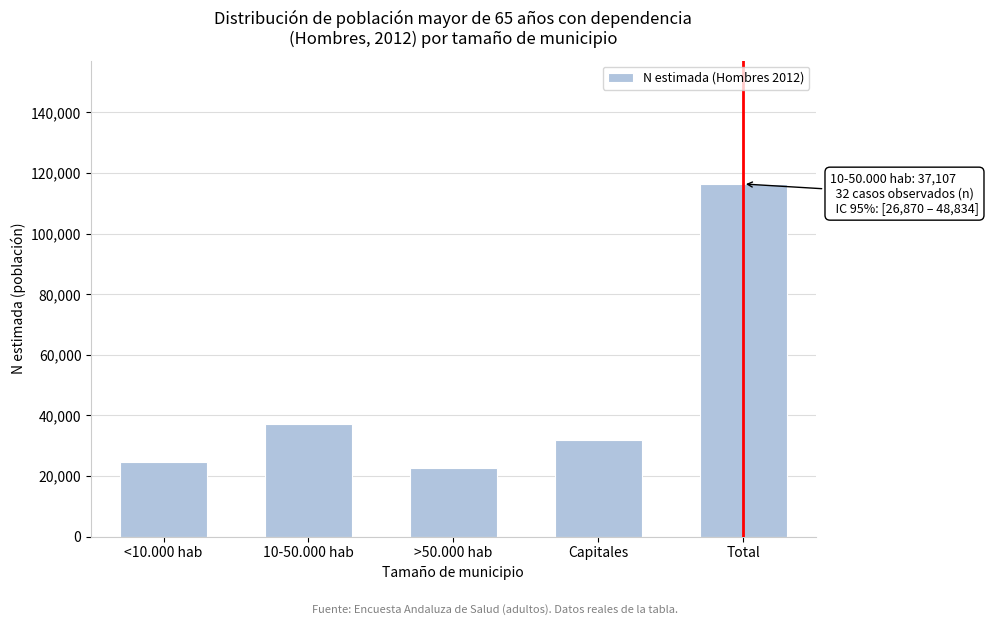

Reading right to left, extract all data points from this chart.

116400	31960	22611	37107	24722